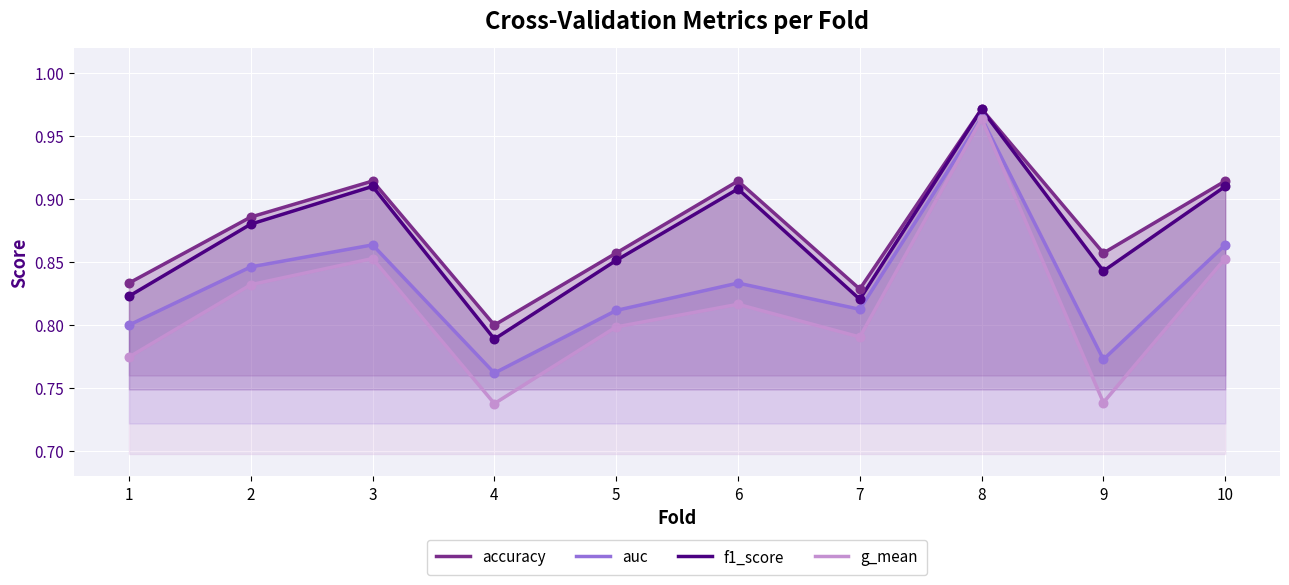

Which series has the largest total across all categories?

accuracy